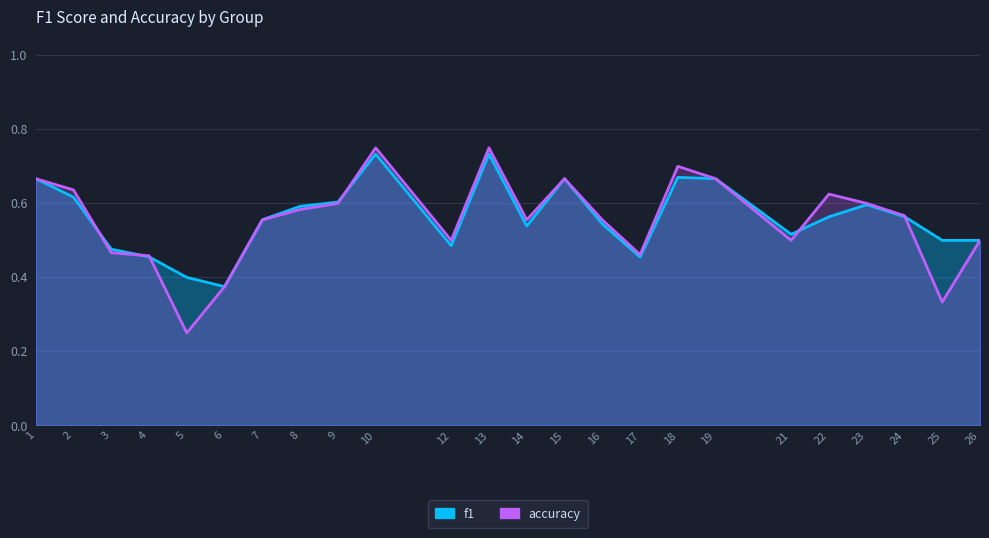

How many categories are shown in the chart?

24